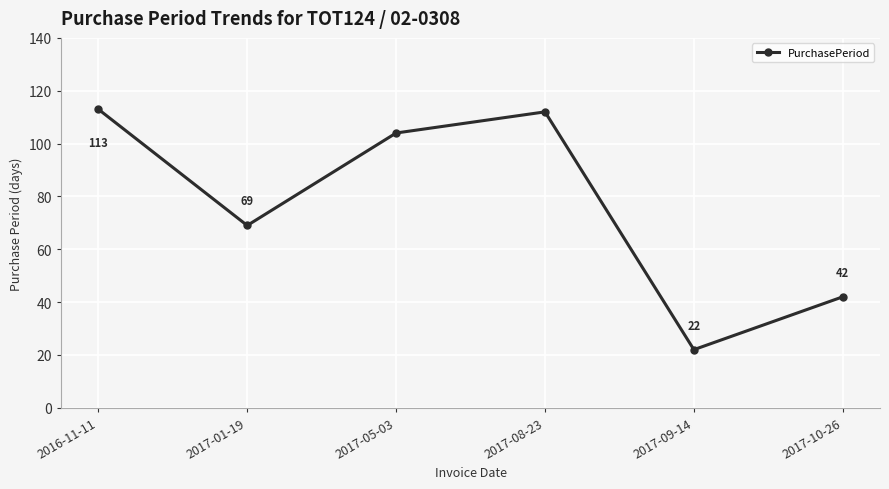

Reading left to right, extract all data points from this chart.

2016-11-11=113	2017-01-19=69	2017-05-03=104	2017-08-23=112	2017-09-14=22	2017-10-26=42